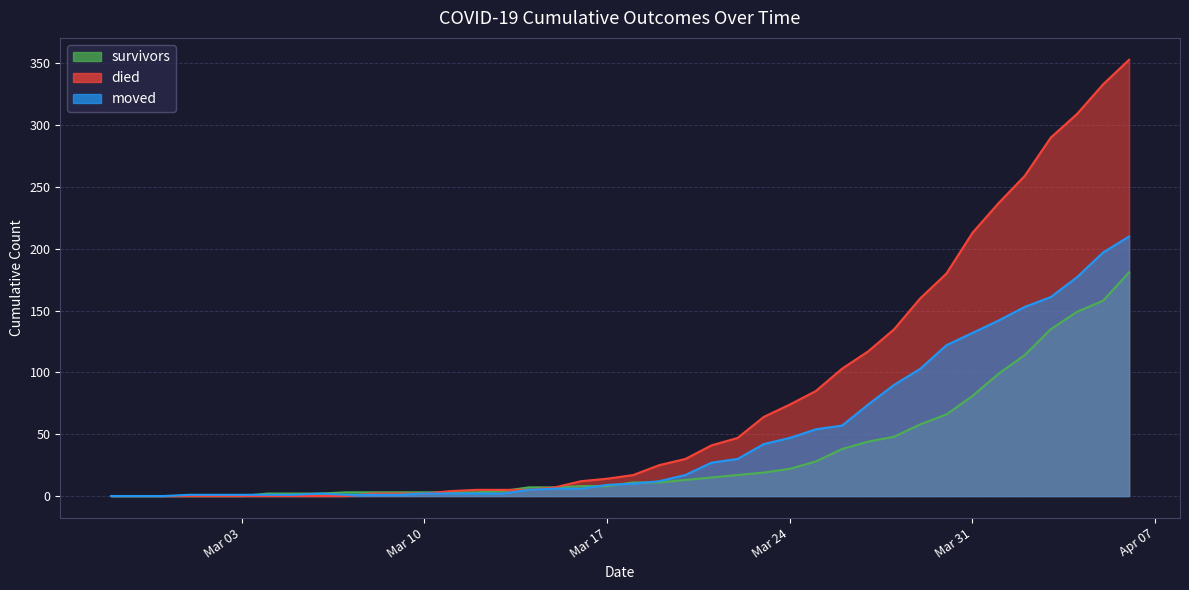

List the series in order of their overall mean, lowest first.

survivors, moved, died